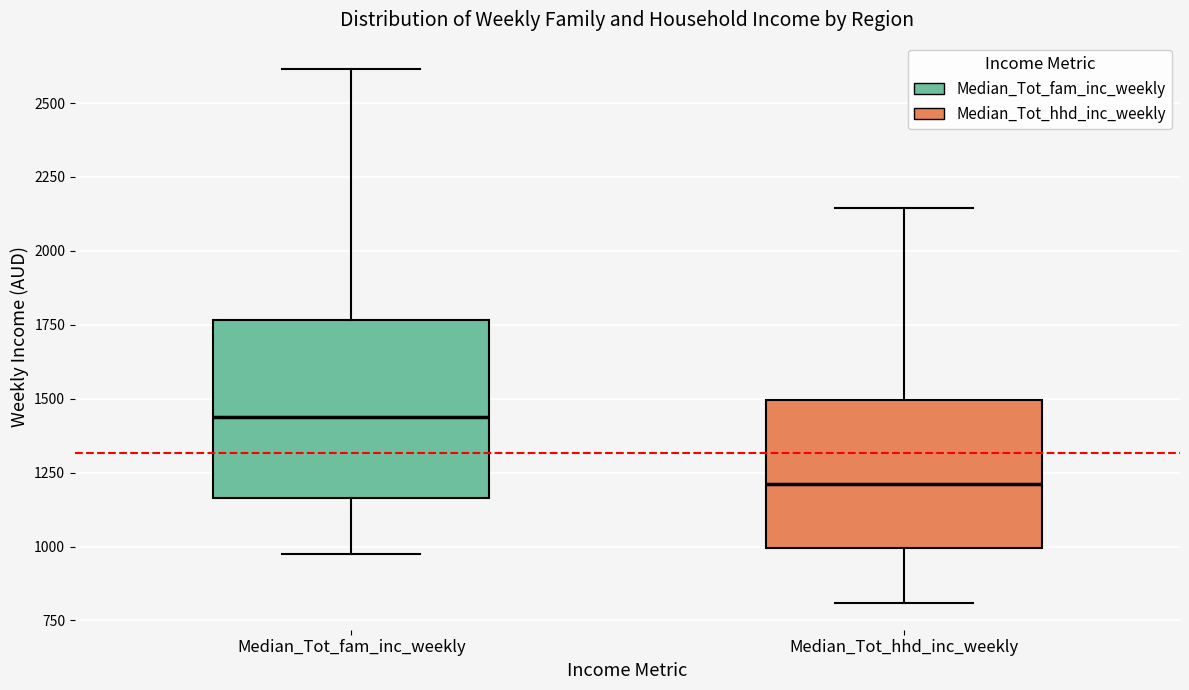

Which box is the tallest, from its lower edge to its upper edge?

Median_Tot_fam_inc_weekly